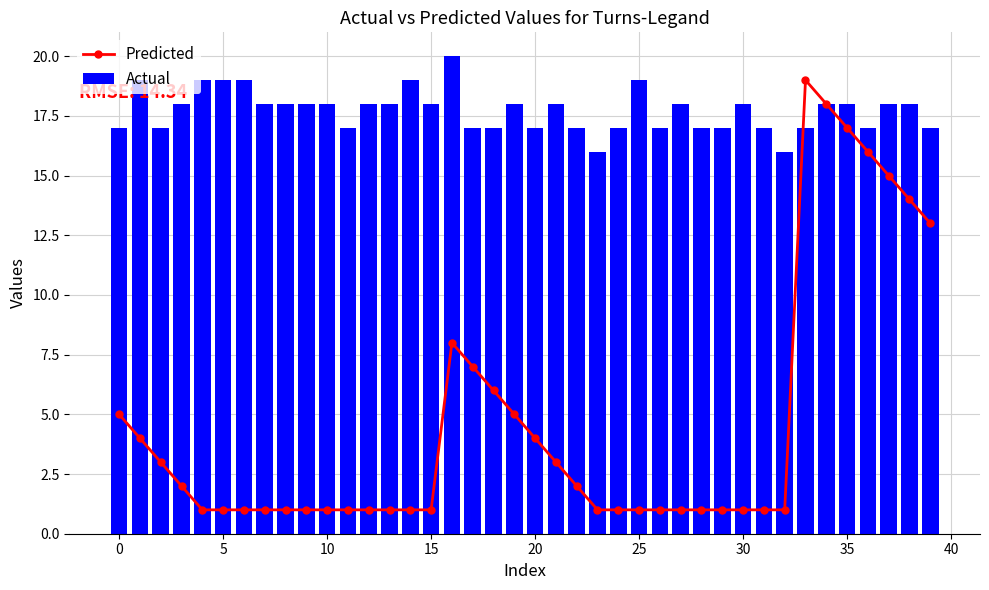

How many groups of bars are there?

40